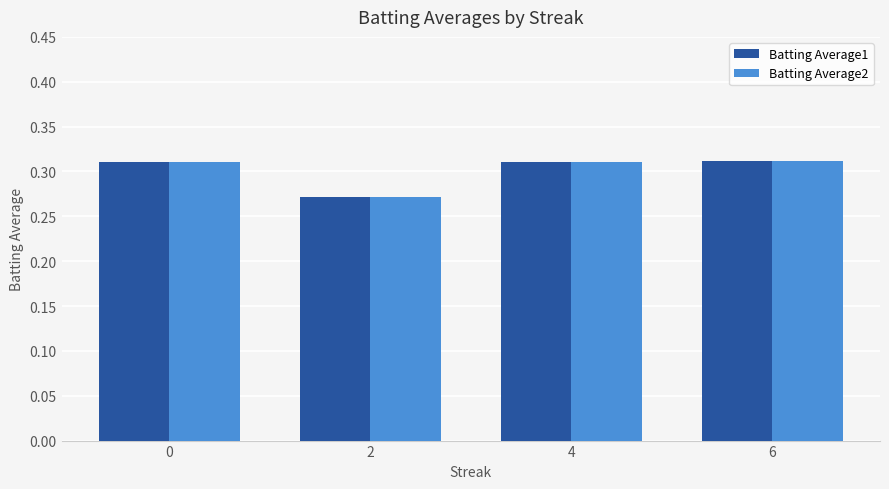

The Batting Average1 series shows 0.2 at 6. True or false?

False